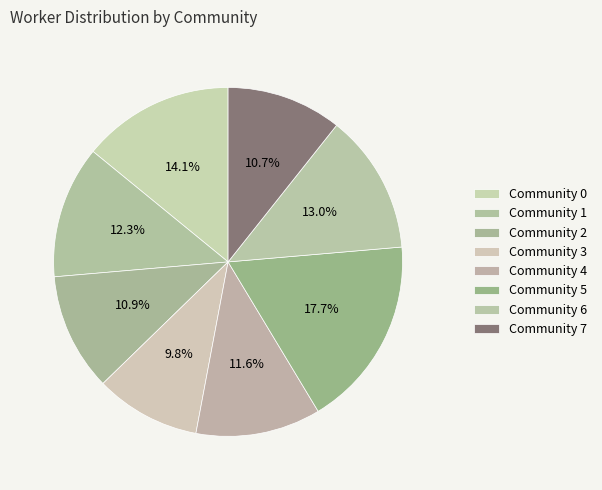

To the nearest percent, what percentage of the pie is Community 7?

11%